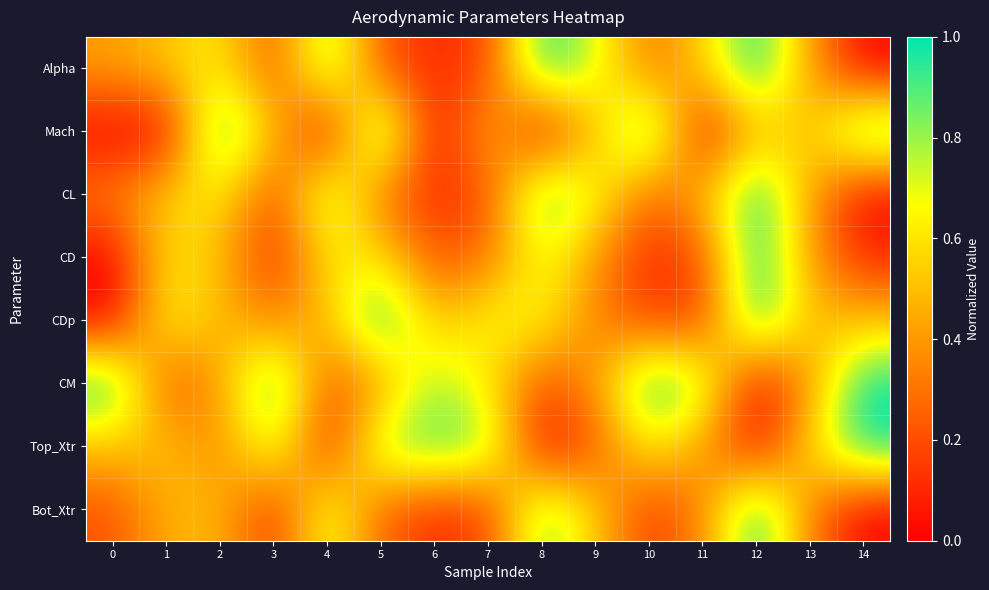

Reading left to right, what are all the values shown in this chart?

Alpha: 0=0.4	1=0.5	2=0.6	3=0.2	4=0.9	5=0.2	6=0.1	7=0.2	8=1.0	9=0.7	10=0.3	11=0.5	12=1.0	13=0.4	14=0.0
Mach: 0=0.0	1=0.0	2=1.0	3=0.5	4=0.0	5=1.0	6=0.0	7=0.5	8=0.0	9=0.5	10=1.0	11=0.0	12=0.5	13=0.5	14=1.0
CL: 0=0.3	1=0.5	2=0.6	3=0.2	4=0.8	5=0.3	6=0.1	7=0.2	8=0.9	9=0.7	10=0.2	11=0.5	12=1.0	13=0.4	14=0.0
CD: 0=0.0	1=0.6	2=0.5	3=0.1	4=0.6	5=0.6	6=0.2	7=0.3	8=0.7	9=0.4	10=0.1	11=0.2	12=1.0	13=0.4	14=0.1
CDp: 0=0.0	1=0.7	2=0.5	3=0.3	4=0.5	5=1.0	6=0.5	7=0.7	8=0.7	9=0.3	10=0.2	11=0.2	12=1.0	13=0.5	14=0.5
CM: 0=1.0	1=0.2	2=0.4	3=1.0	4=0.2	5=0.4	6=0.8	7=0.6	8=0.2	9=0.4	10=1.0	11=0.8	12=0.0	13=0.4	14=1.0
Top_Xtr: 0=0.5	1=0.5	2=0.4	3=0.8	4=0.1	5=0.8	6=0.9	7=0.8	8=0.0	9=0.2	10=0.6	11=0.4	12=0.0	13=0.6	14=1.0
Bot_Xtr: 0=0.2	1=0.5	2=0.5	3=0.1	4=0.7	5=0.3	6=0.1	7=0.2	8=0.9	9=0.5	10=0.1	11=0.3	12=1.0	13=0.3	14=0.0